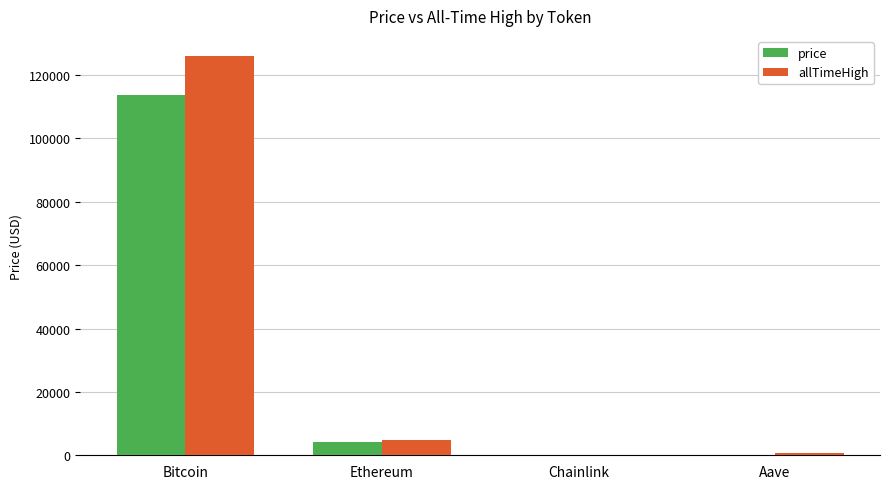

How many groups of bars are there?

4